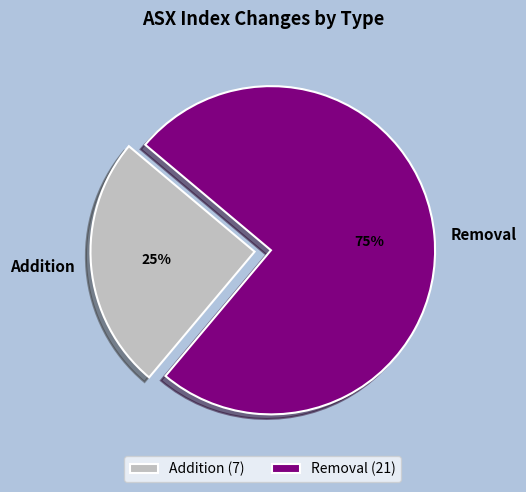

Is it true that Removal is 75% of the pie?

True